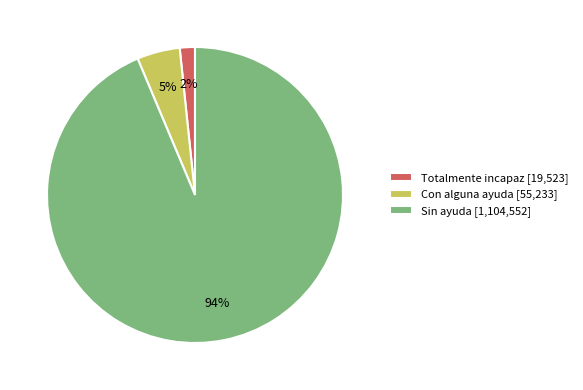

Does Sin ayuda account for over 50% of the chart?

Yes